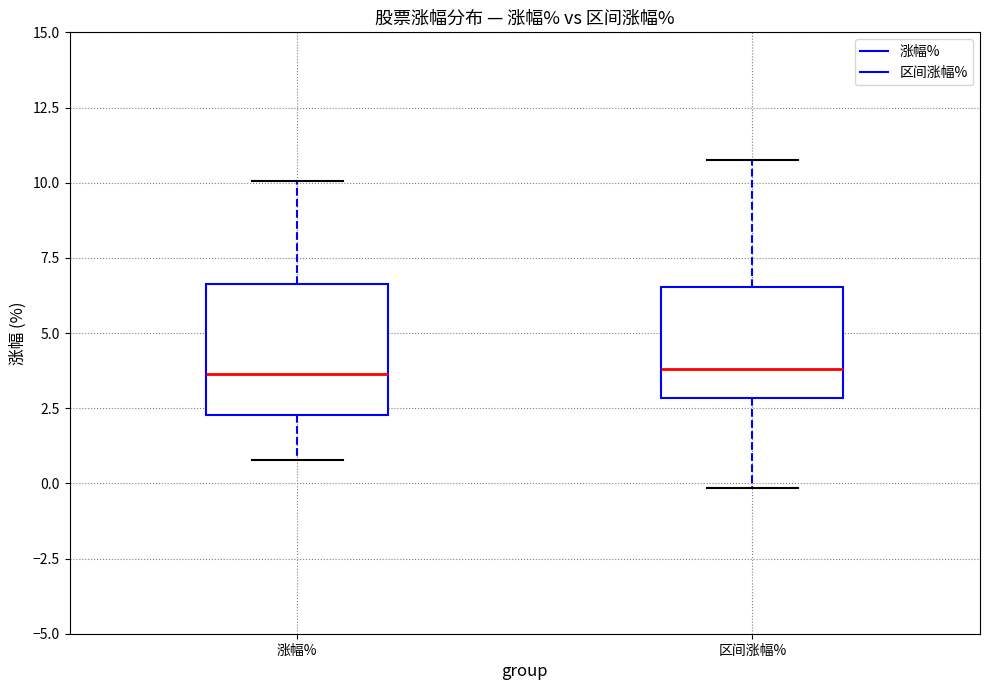

Reading left to right, read every box against the y-axis: the position of its median line, the range the box covers, and the ends of its whiskers. The values are not printed on the chart, so give them approximately, as read against the axis.

涨幅%: median 3.5, box 2.5 to 6.5, whiskers 1.0 to 10.0
区间涨幅%: median 4.0, box 3.0 to 6.5, whiskers 0.0 to 11.0